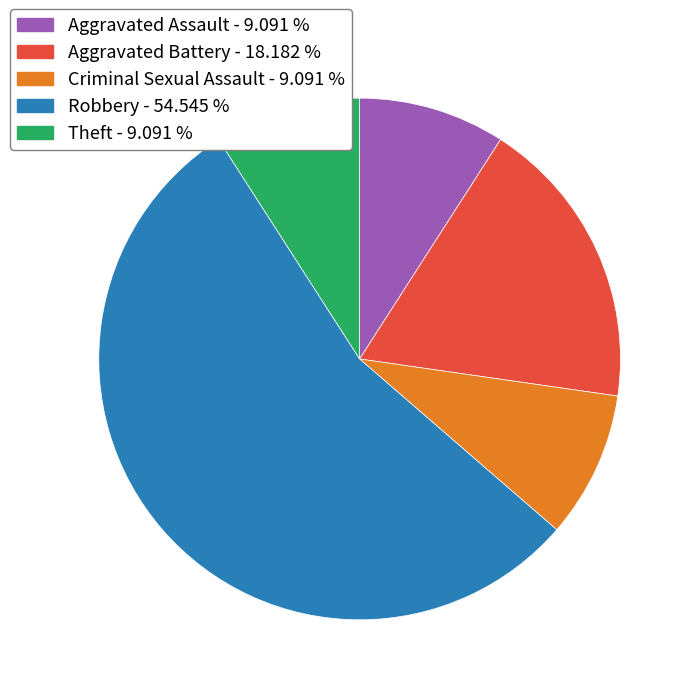

Is there any slice that represents more than half of the pie?

Yes